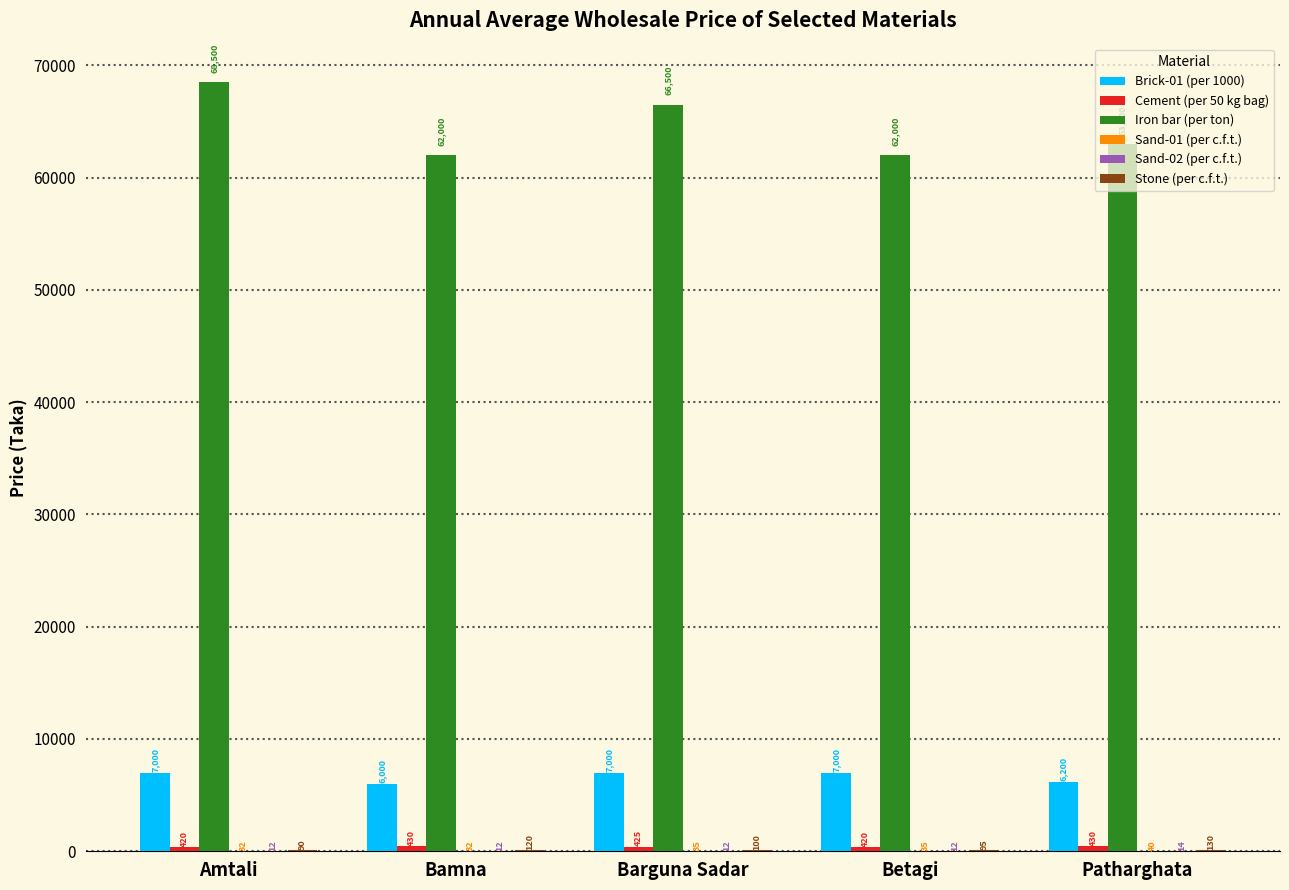

The value of Iron bar (per ton) at Betagi is 62000. True or false?

True